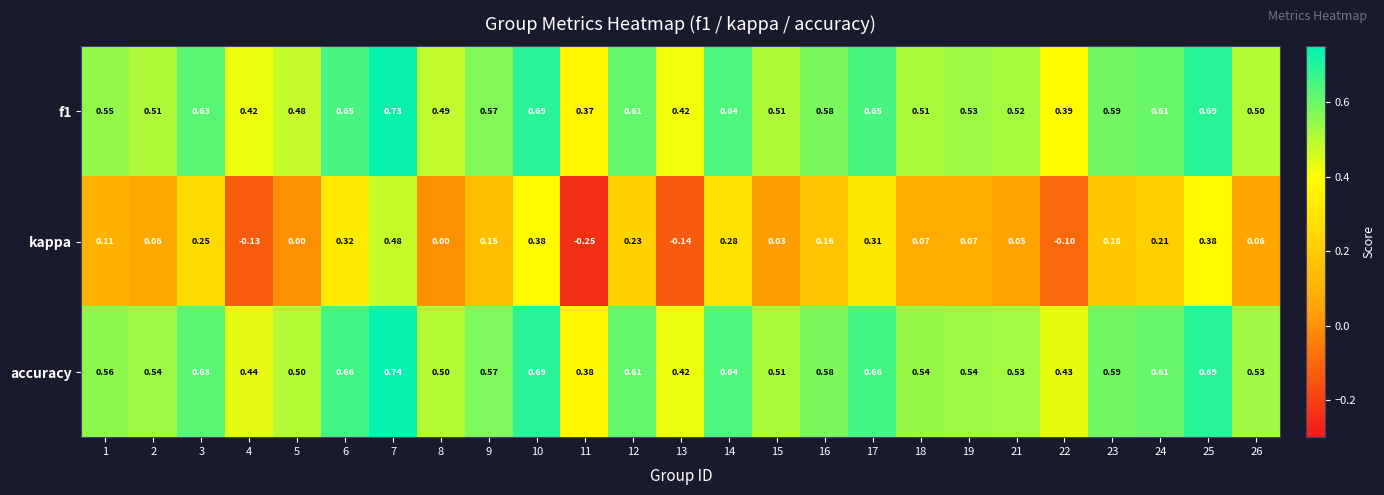

Is the value of f1 at 17 greater than the value of accuracy at 9?

Yes